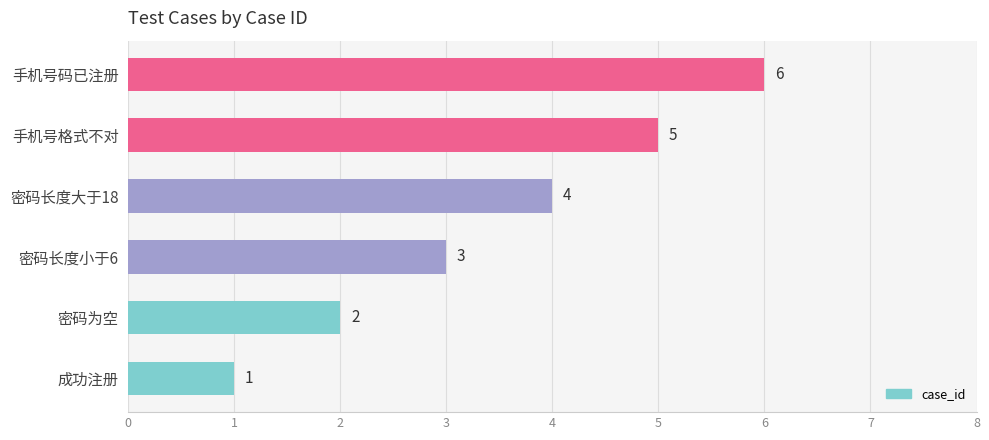

The chart shows a value of 2 at 成功注册. True or false?

False